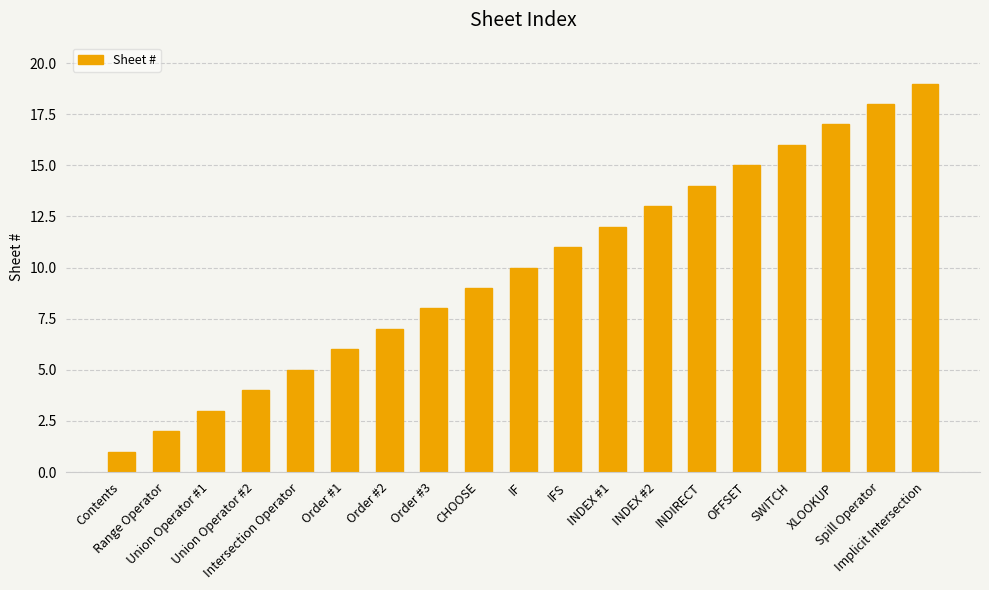

True or false: the data shows 15 at IFS.

False